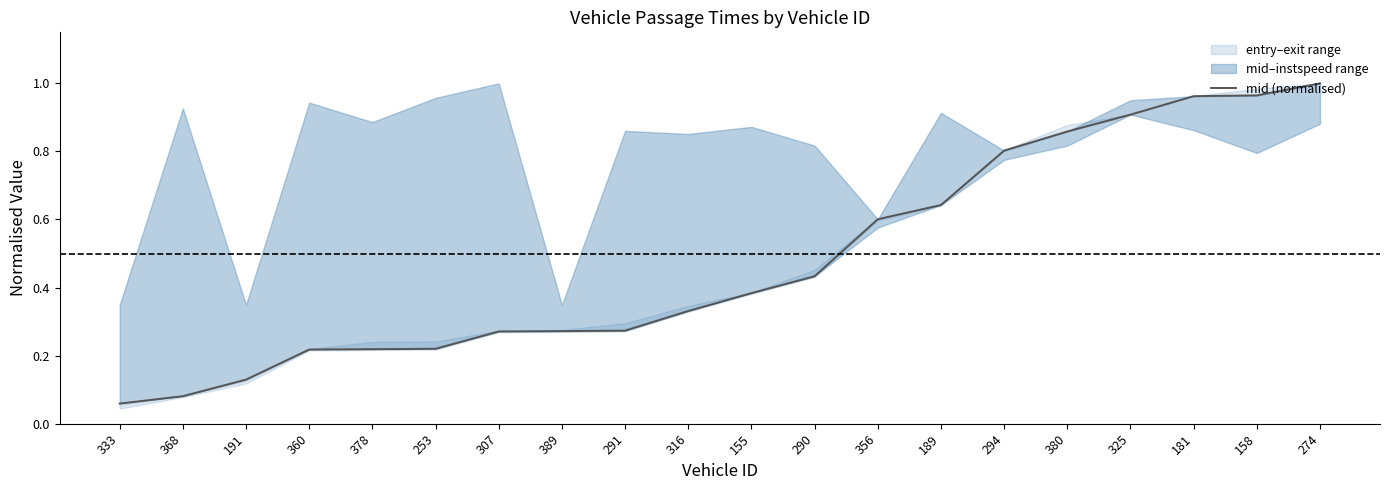

What is the difference between the values at 378 and 290?

0.2